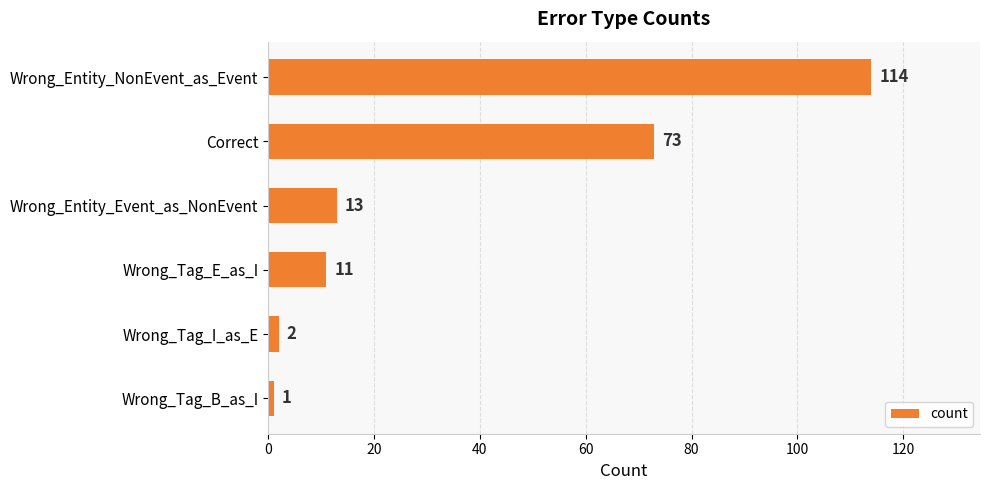

What is the change in value from Wrong_Entity_NonEvent_as_Event to Wrong_Tag_E_as_I?

-103